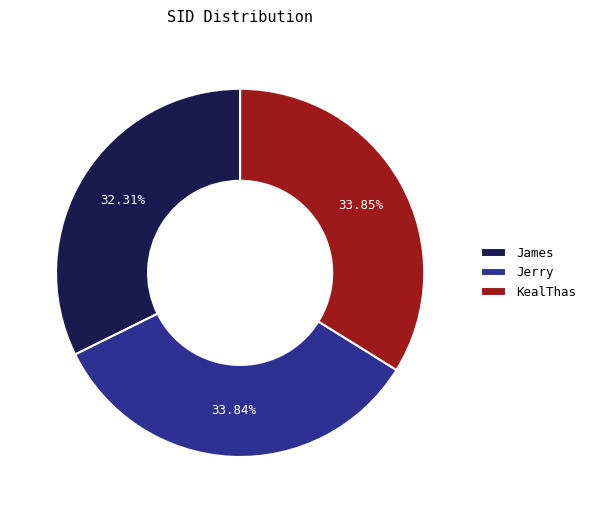

Is it true that James is 32% of the pie?

True